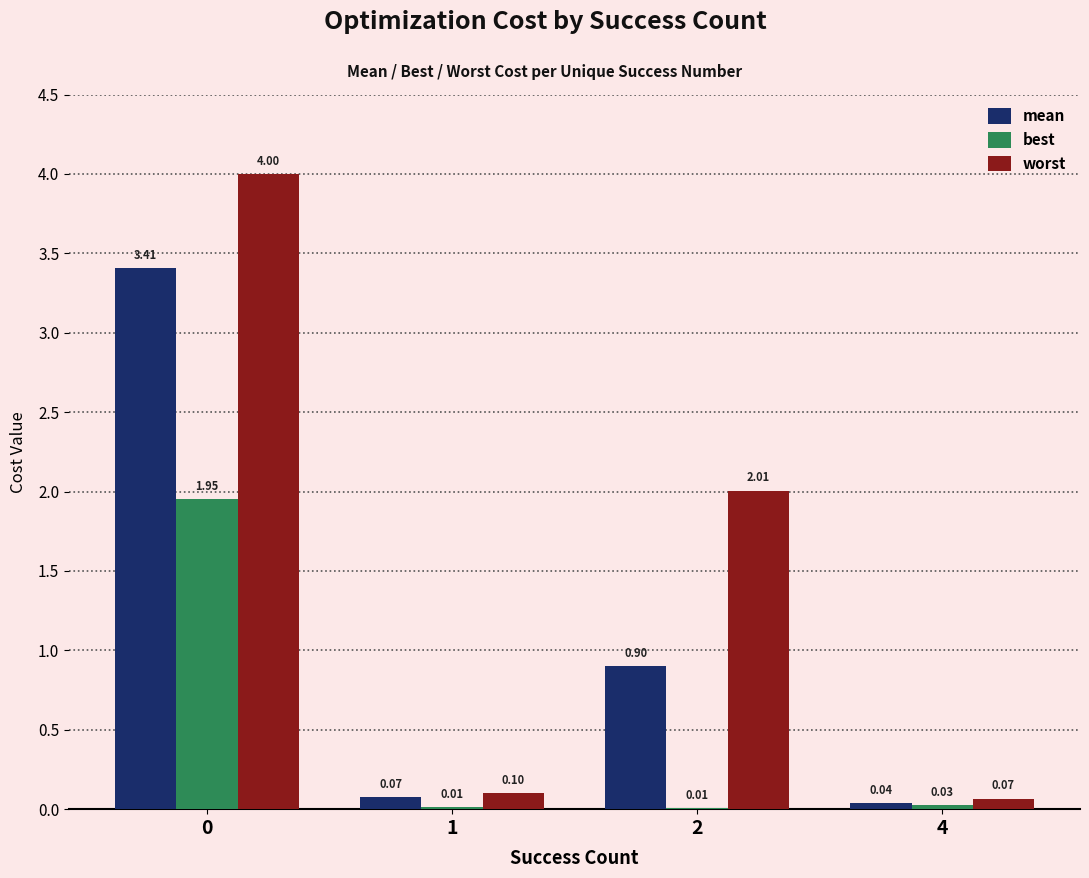

What is the maximum value for worst?

4.0